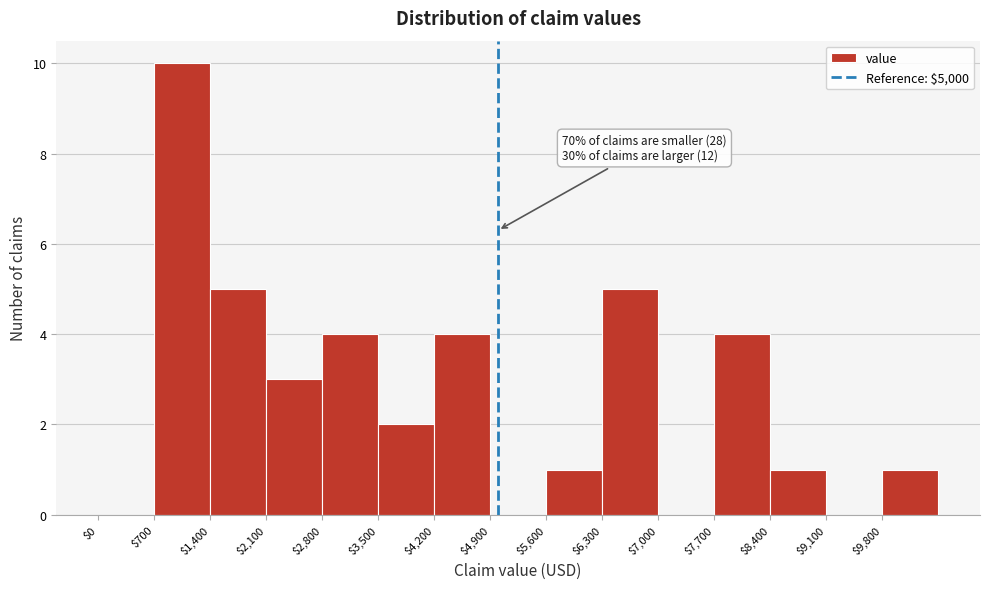

Which range on the x-axis has the tallest bar?

700 to 1400